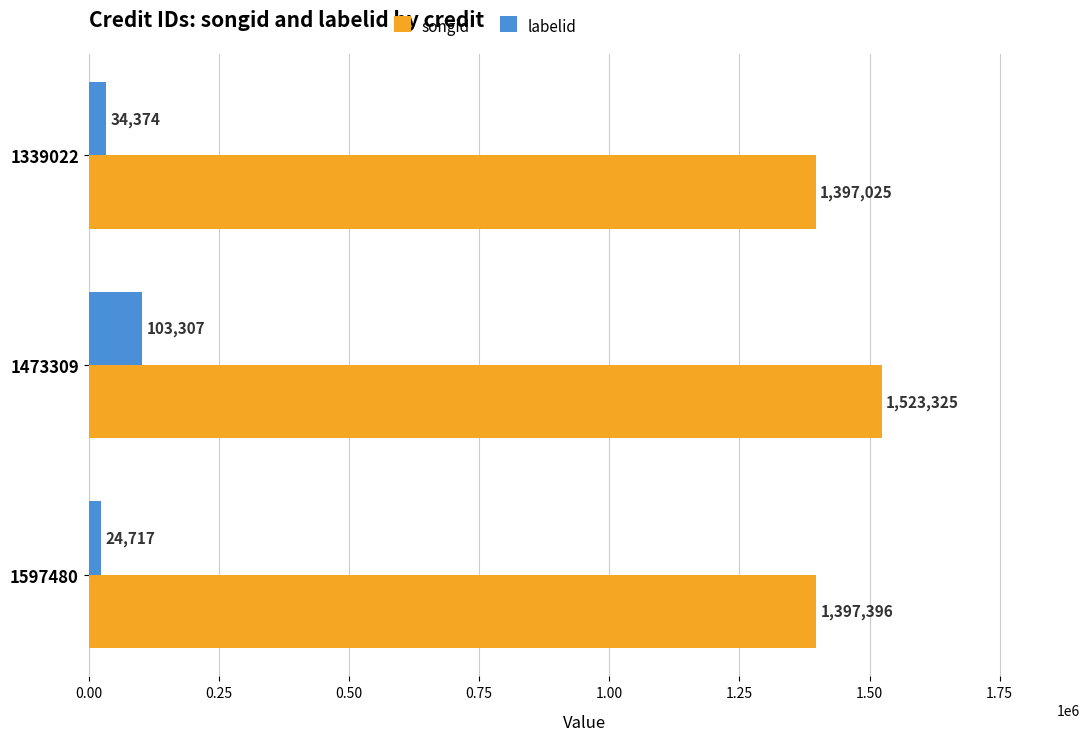

The value of songid at 1597480 is 878730. True or false?

False